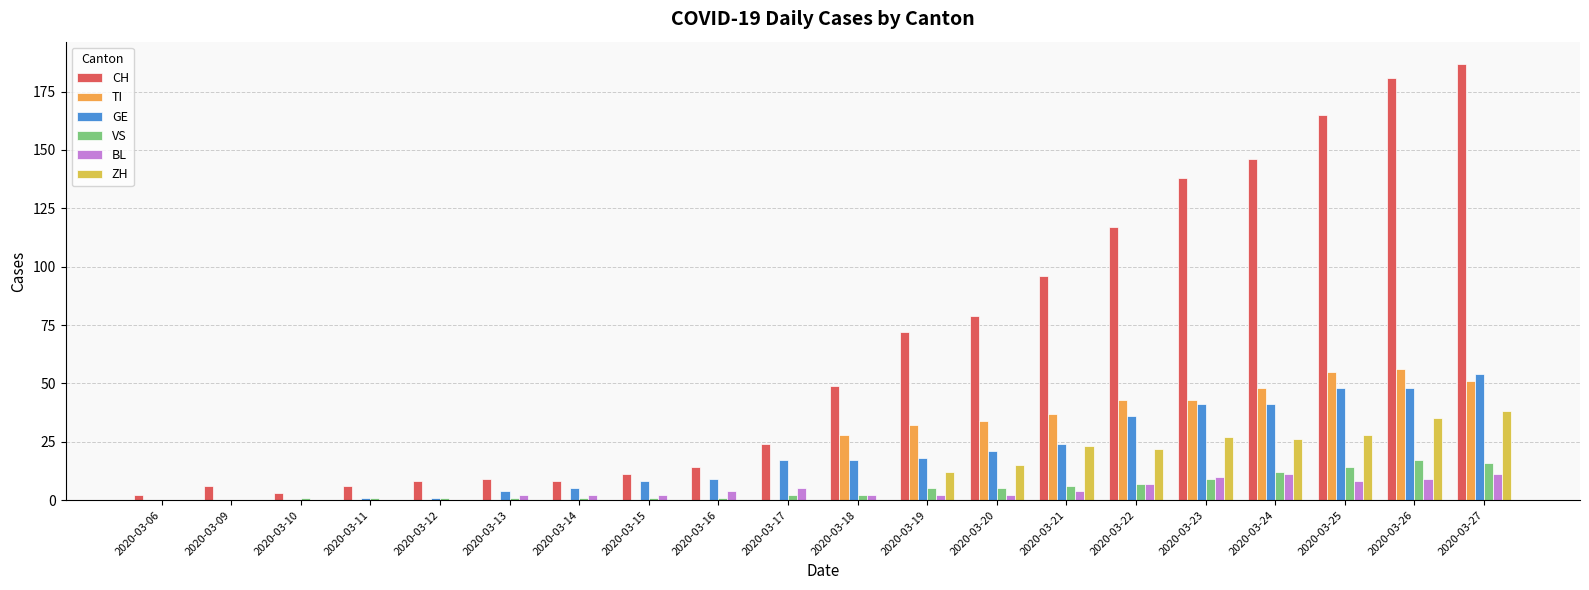

What is the spread (max minus min) of values at 2020-03-23?

129